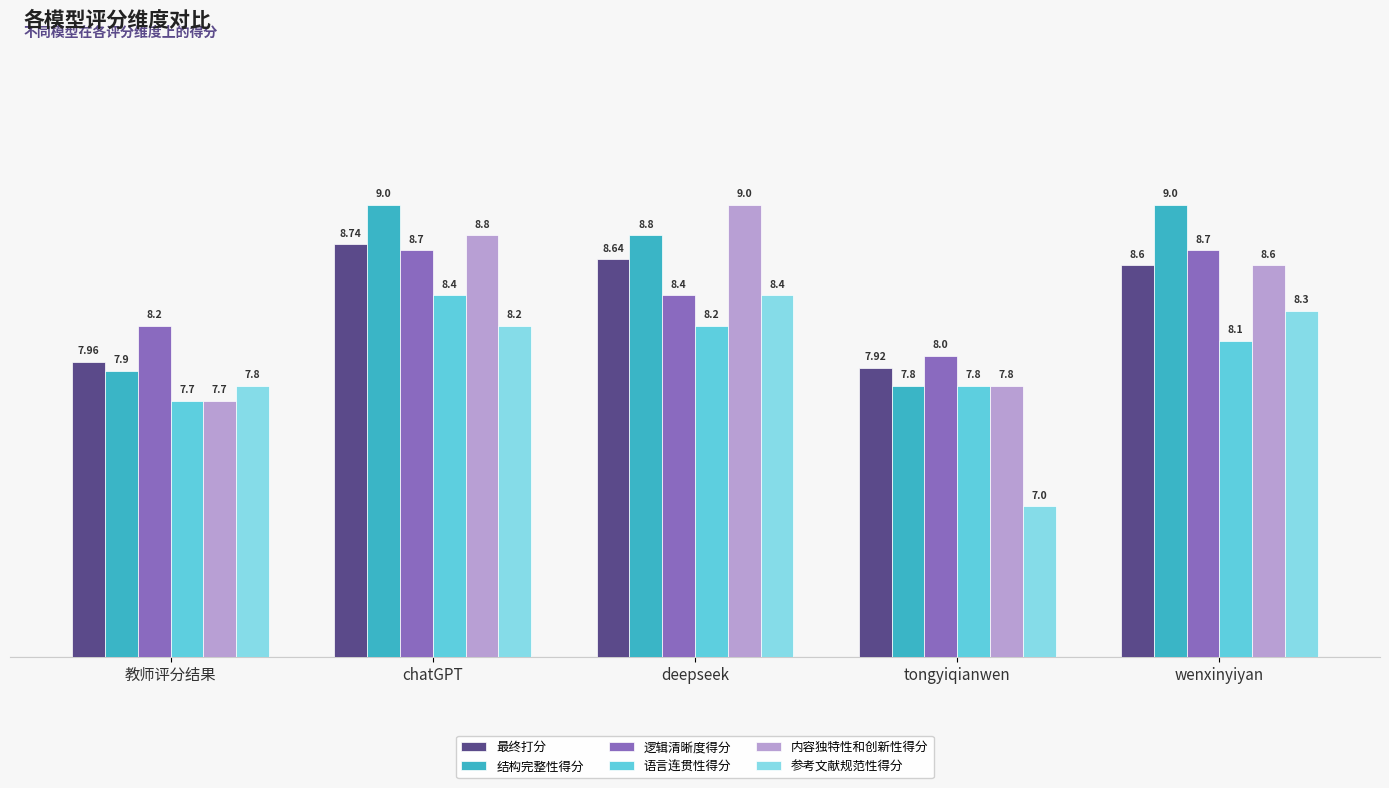

Which series has the largest range (max minus min)?

参考文献规范性得分